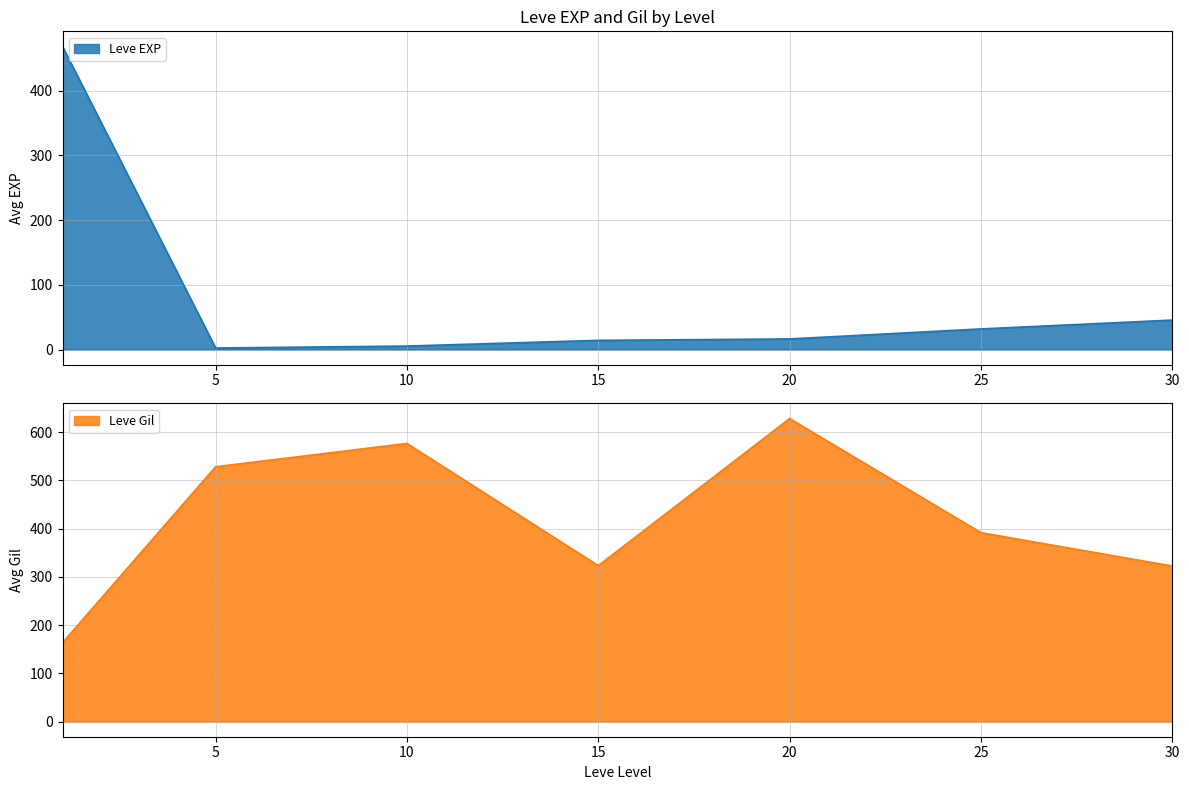

True or false: Leve EXP has a value of 16.3 at 20.

True